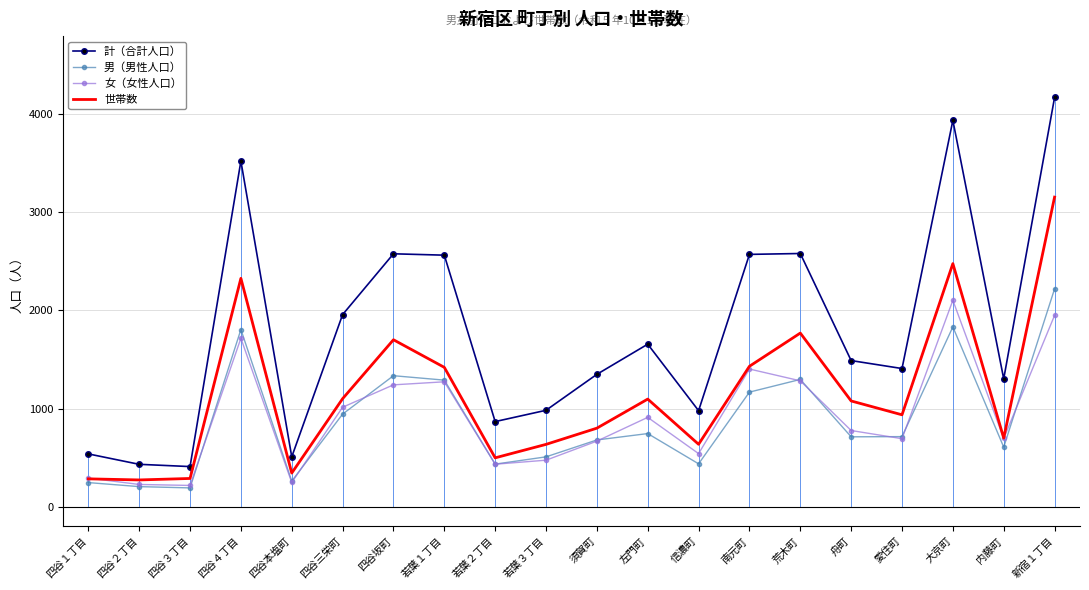

The 世帯数 series shows 513 at 四谷三栄町. True or false?

False